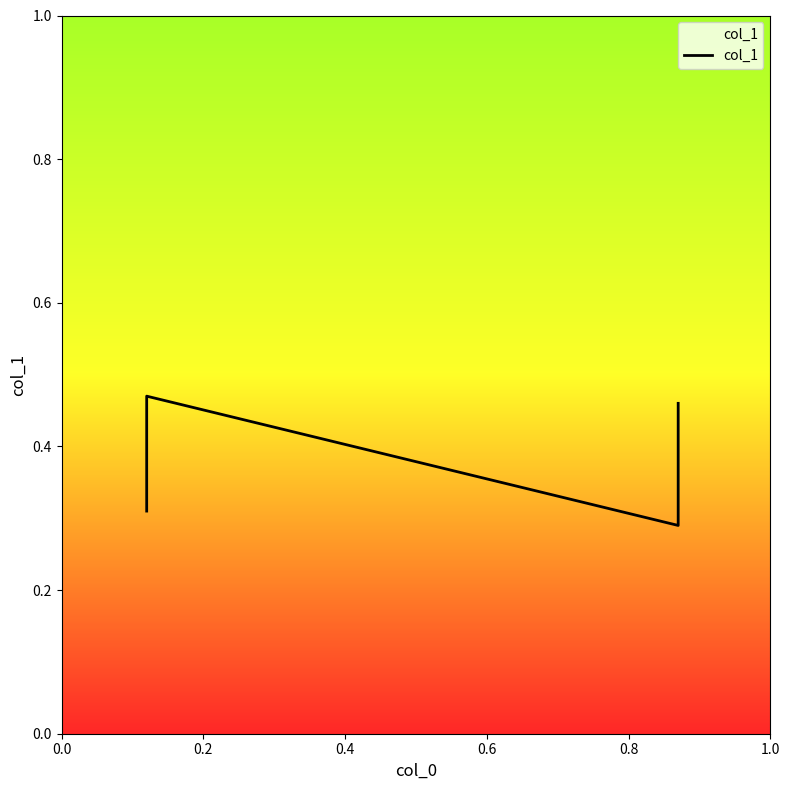

What is the smallest value displayed?

0.3